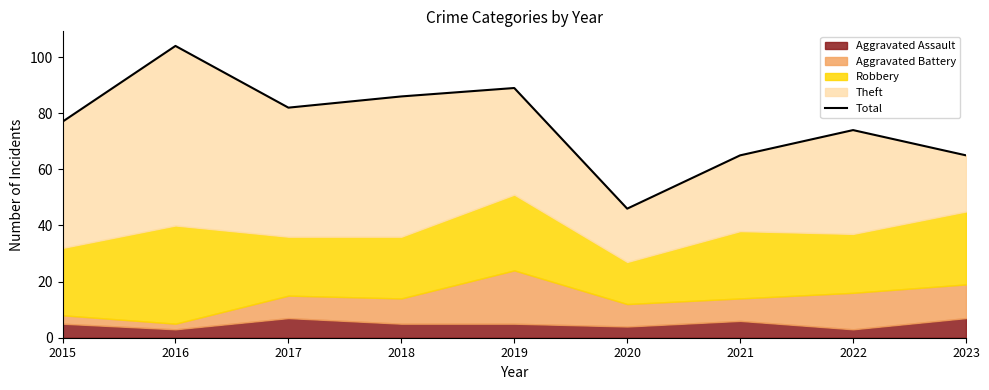

What is the value of the 1st point from the left?

77